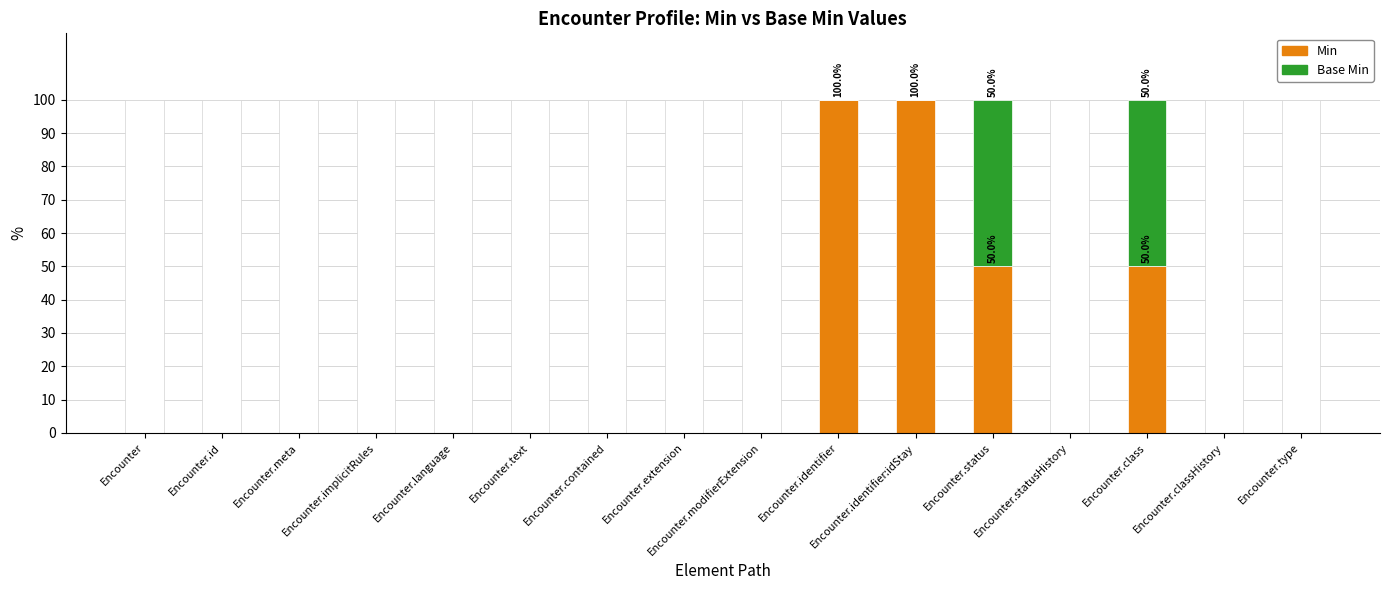

What is the maximum value shown in the chart?

100